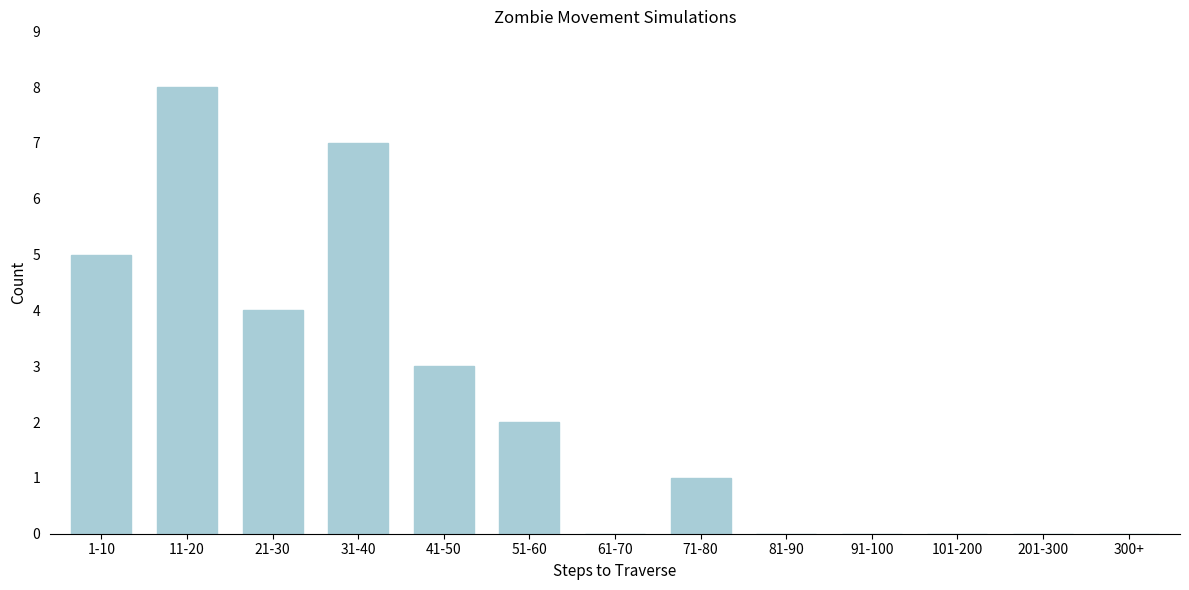

Reading left to right, list all the values displayed in this chart.

1-10=5	11-20=8	21-30=4	31-40=7	41-50=3	51-60=2	61-70=0	71-80=1	81-90=0	91-100=0	101-200=0	201-300=0	300+=0